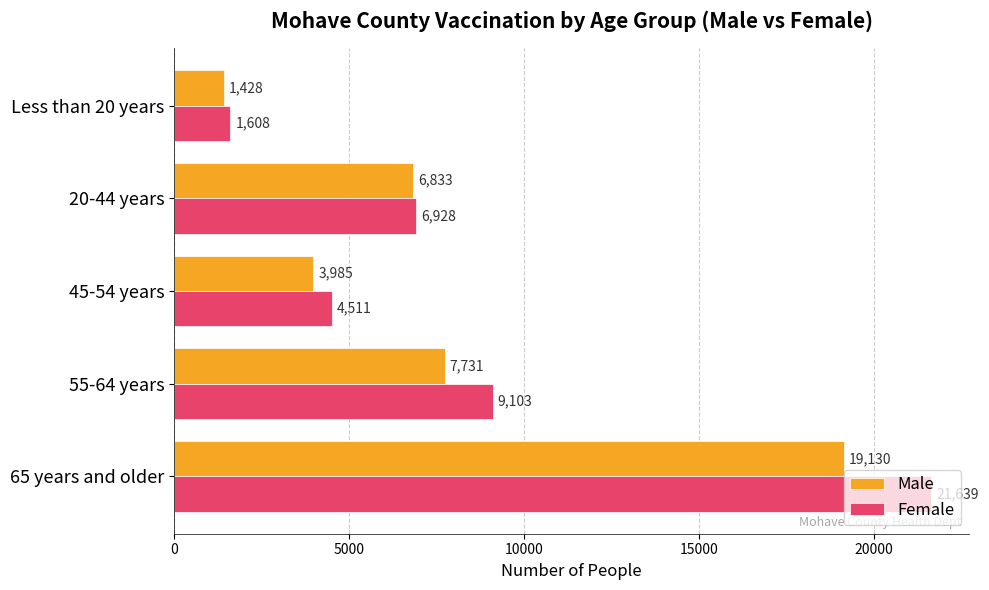

What is the spread (max minus min) of values at Less than 20 years?

180